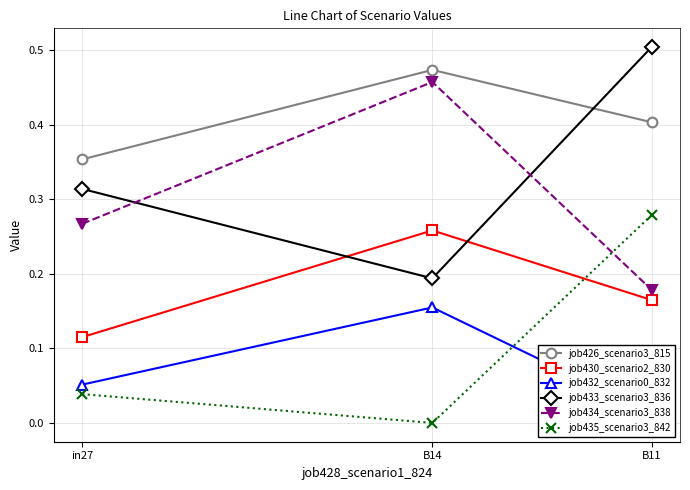

Reading right to left, extract all data points from this chart.

job426_scenario3_815: B11=0.4	B14=0.5	in27=0.4
job430_scenario2_830: B11=0.2	B14=0.3	in27=0.1
job432_scenario0_832: B11=0.0	B14=0.2	in27=0.1
job433_scenario3_836: B11=0.5	B14=0.2	in27=0.3
job434_scenario3_838: B11=0.2	B14=0.5	in27=0.3
job435_scenario3_842: B11=0.3	B14=0.0	in27=0.0